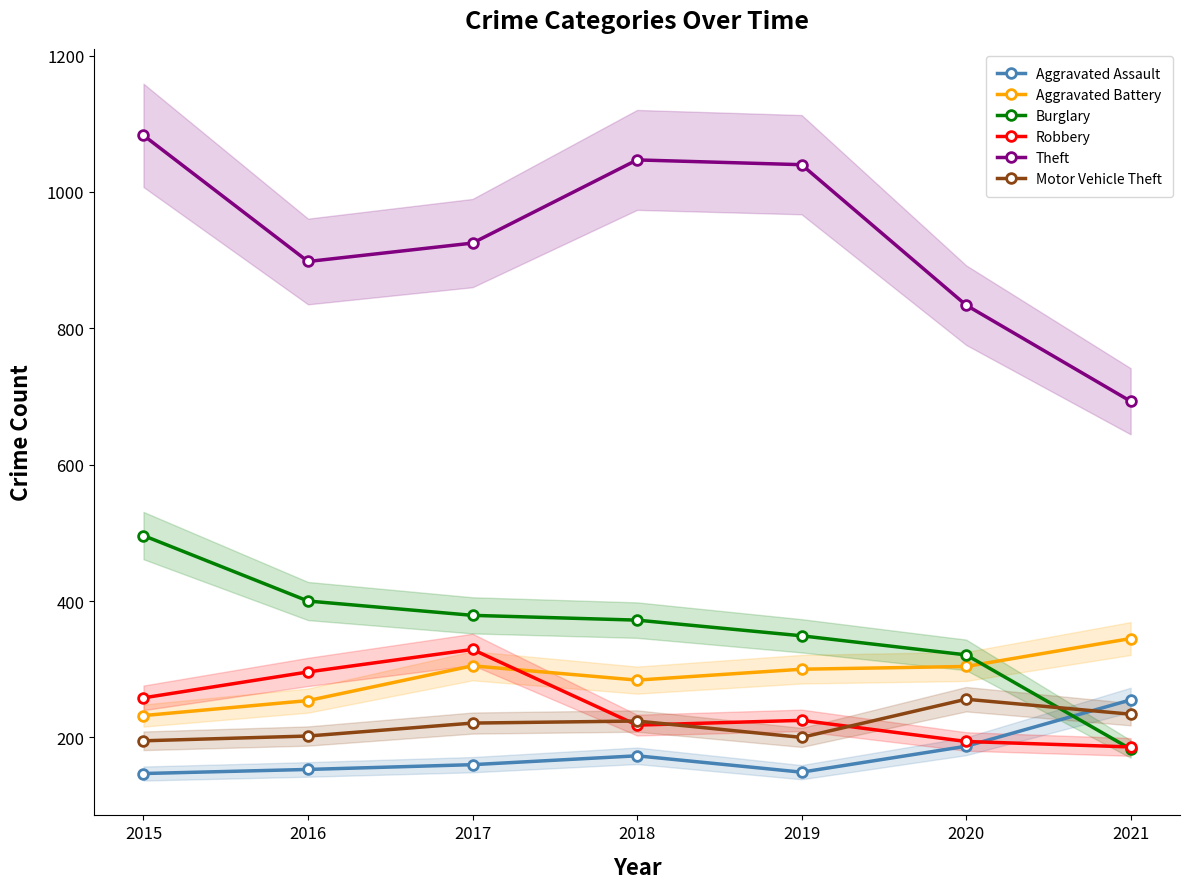

At which label does Motor Vehicle Theft reach its peak?

2020